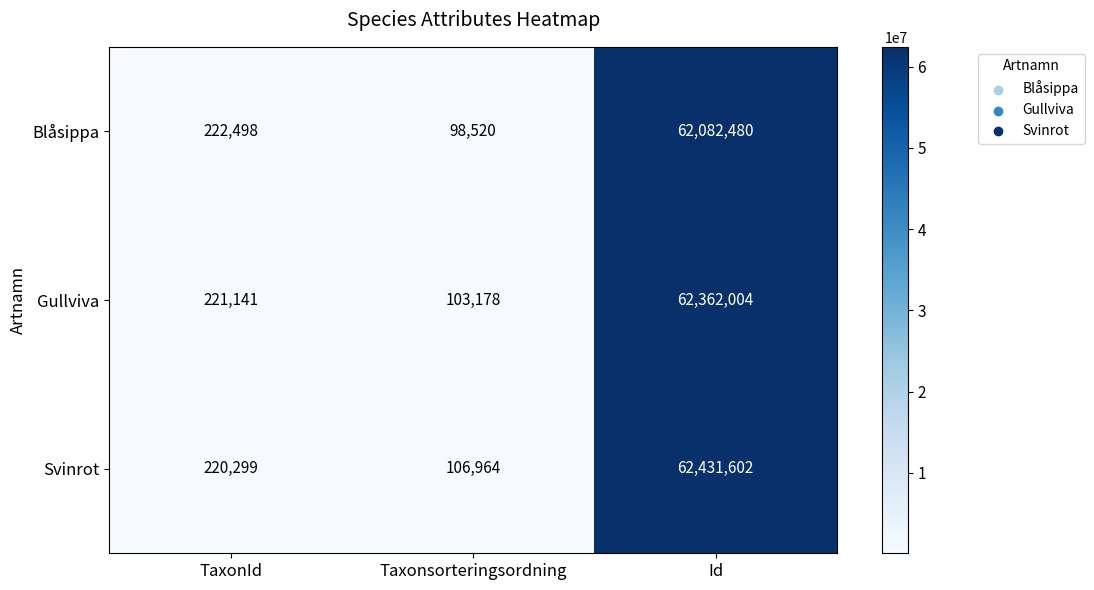

At which category is the sum across all series the highest?

Id